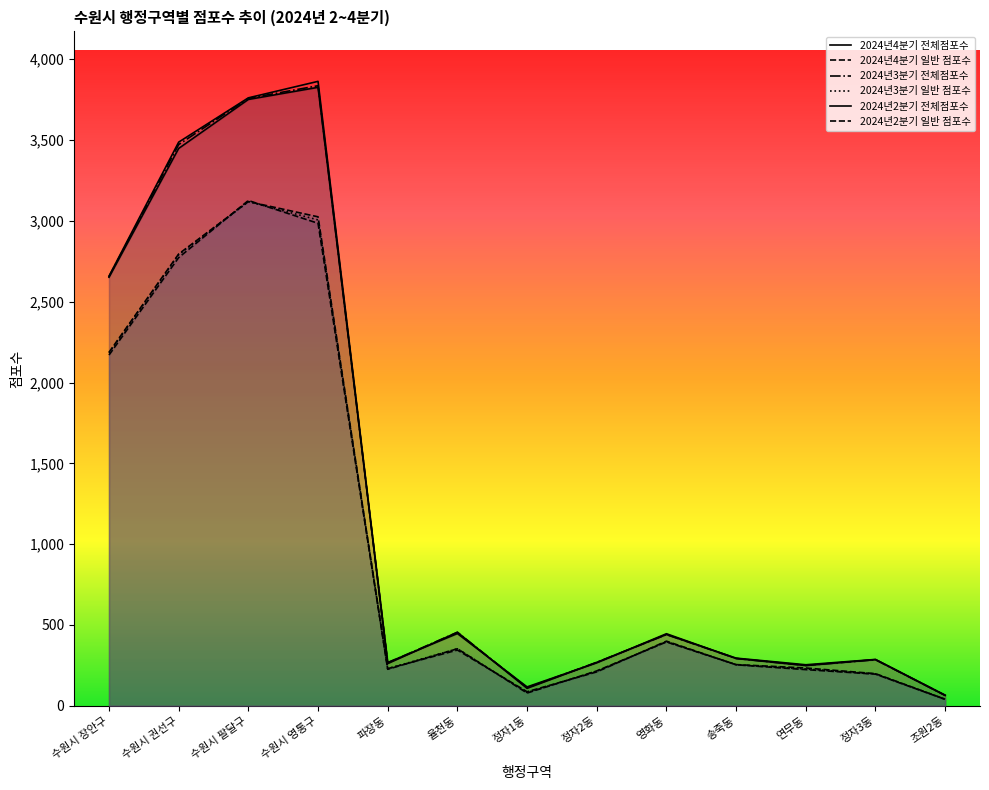

Rank the series by their maximum value, from highest to lowest.

2024년2분기 전체점포수, 2024년3분기 전체점포수, 2024년4분기 전체점포수, 2024년4분기 일반 점포수, 2024년3분기 일반 점포수, 2024년2분기 일반 점포수